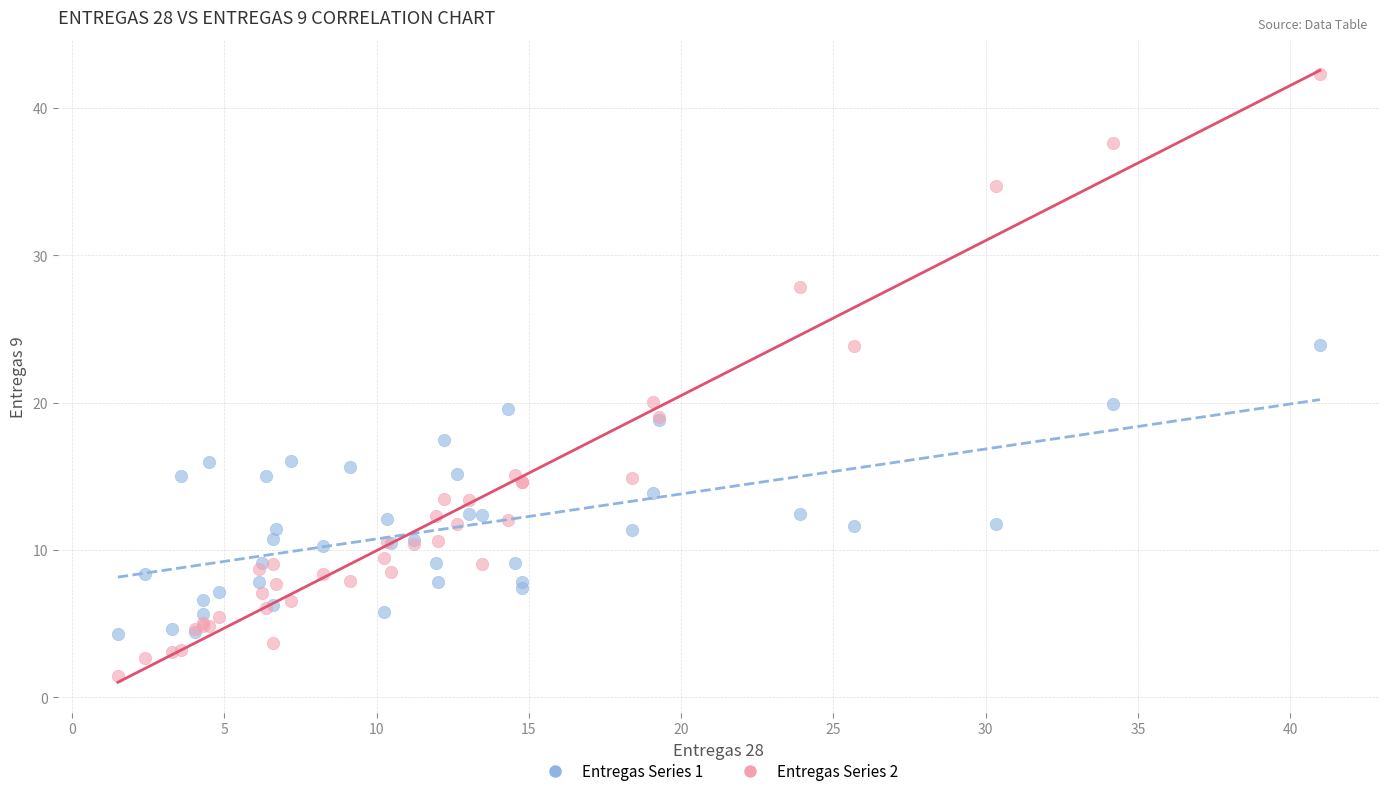

Which series has the largest Y range (max minus min)?

Entregas Series 2